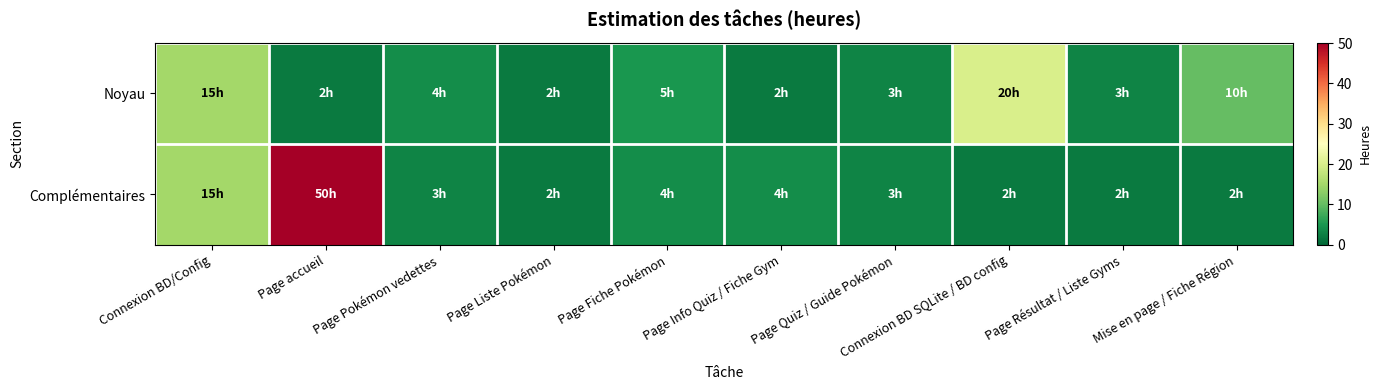

At which category is the sum across all series the highest?

Page accueil